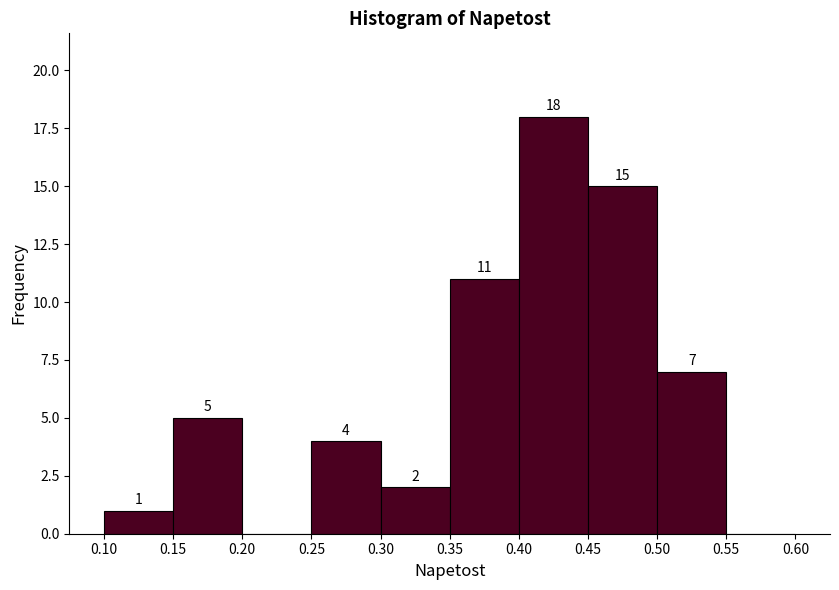

Which range on the x-axis has the tallest bar?

0.40 to 0.45